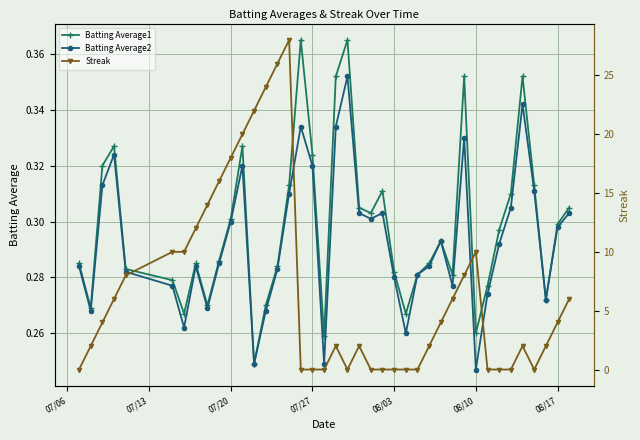

List the series in order of their peak value, lowest first.

Batting Average2, Batting Average1, Streak